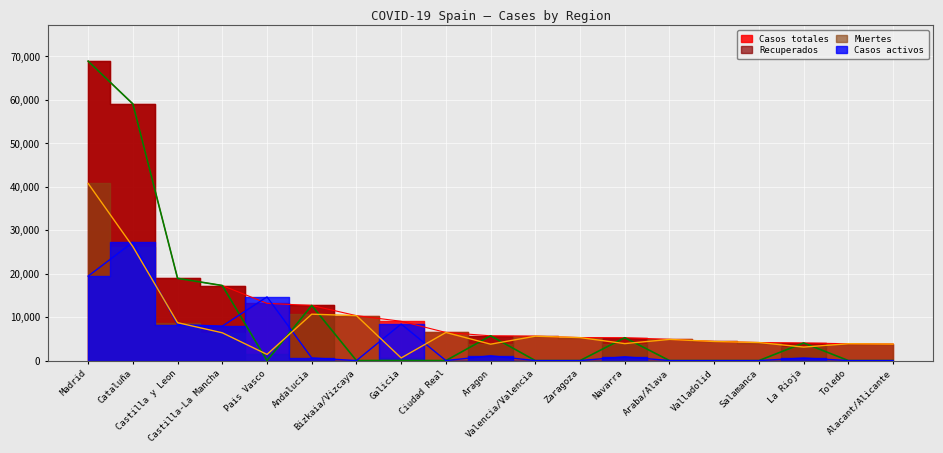

Which series has the largest total across all categories?

Casos totales